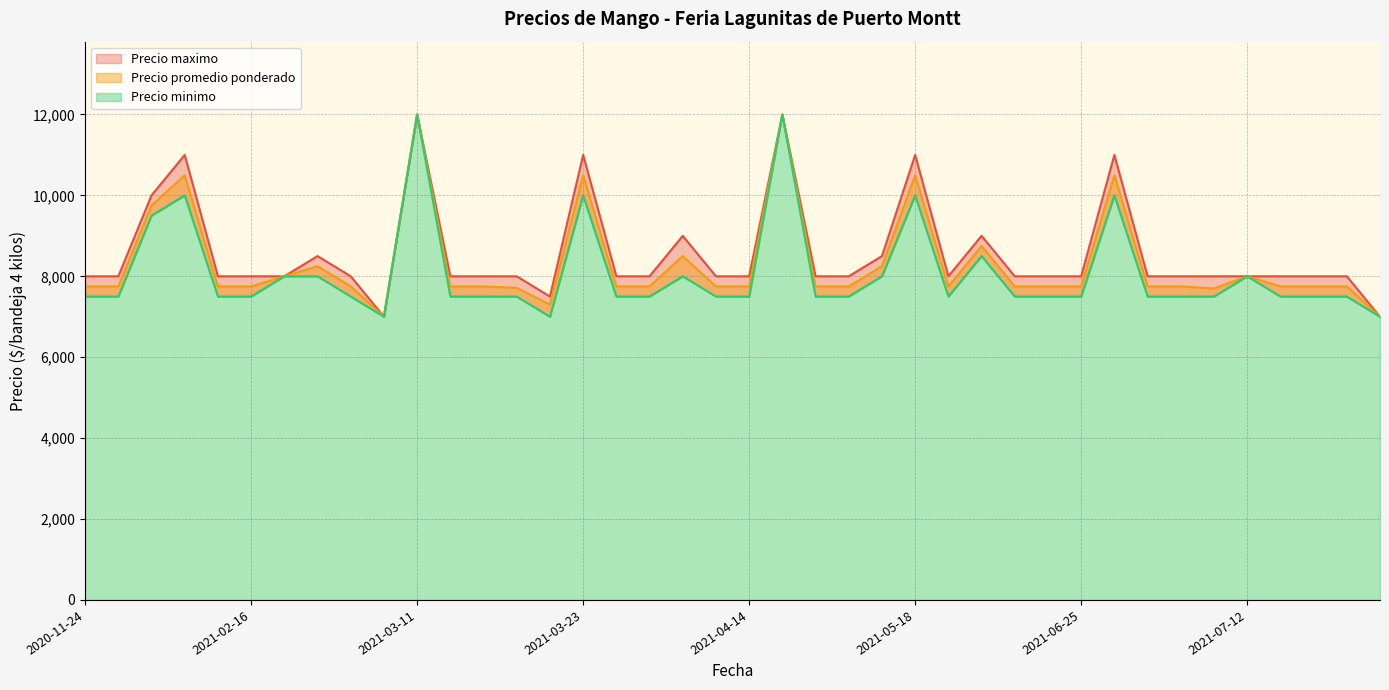

What is the lowest value of the Precio promedio ponderado series?

7000